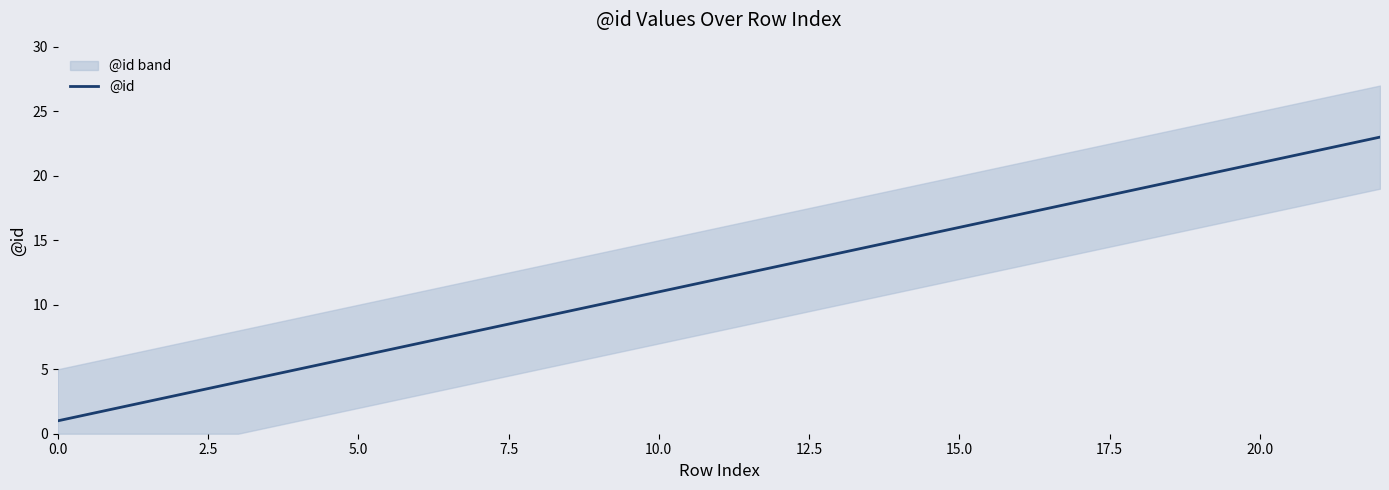

Reading left to right, transcribe all the data shown in this chart.

1	2	3	4	5	6	7	8	9	10	11	12	13	14	15	16	17	18	19	20	21	22	23